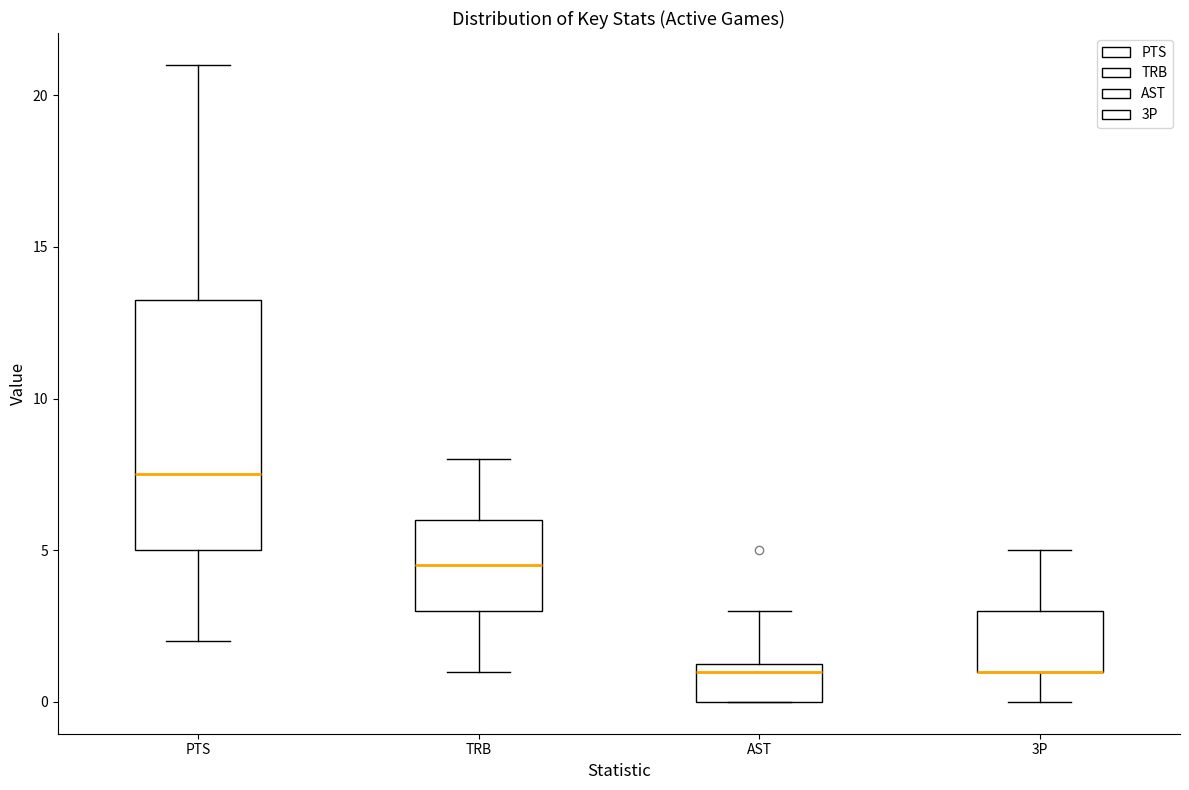

Where is the upper edge of the box for PTS on the y-axis? The values are not printed on the chart, so give them approximately, as read against the axis.

13.5